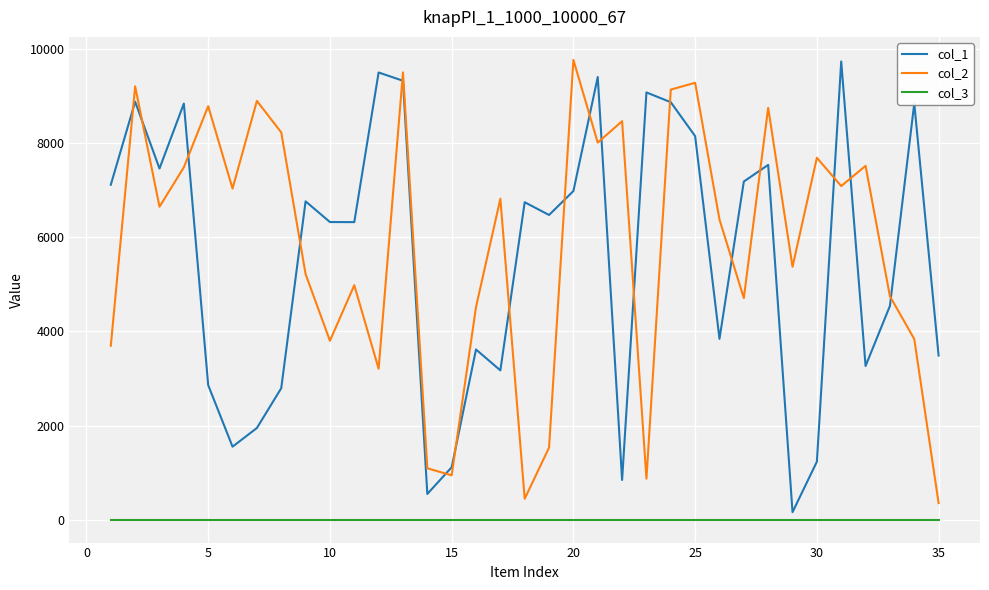

What is the lowest value of the col_1 series?

159